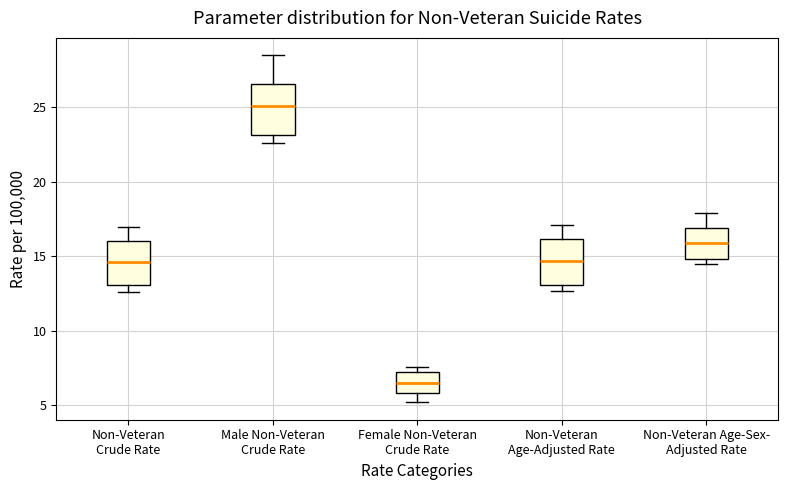

Which box's median line is the lowest?

Female Non-Veteran Crude Rate